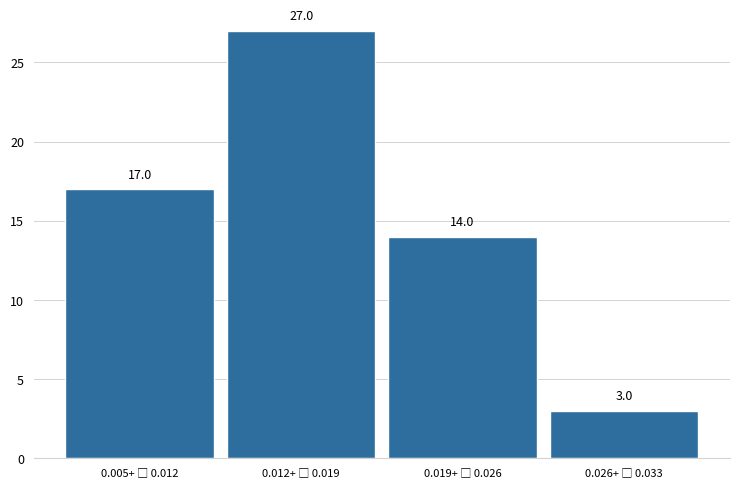

Reading right to left, extract all data points from this chart.

3	14	27	17